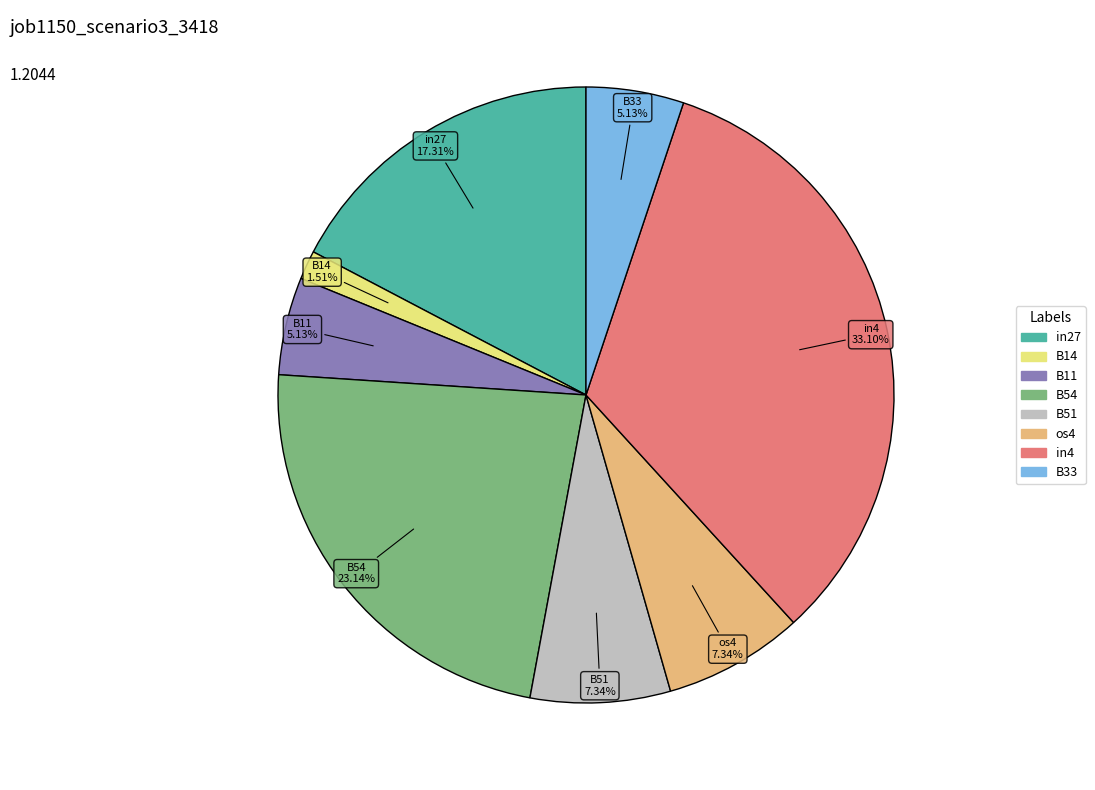

To the nearest percent, what is the average slice percentage?

12%